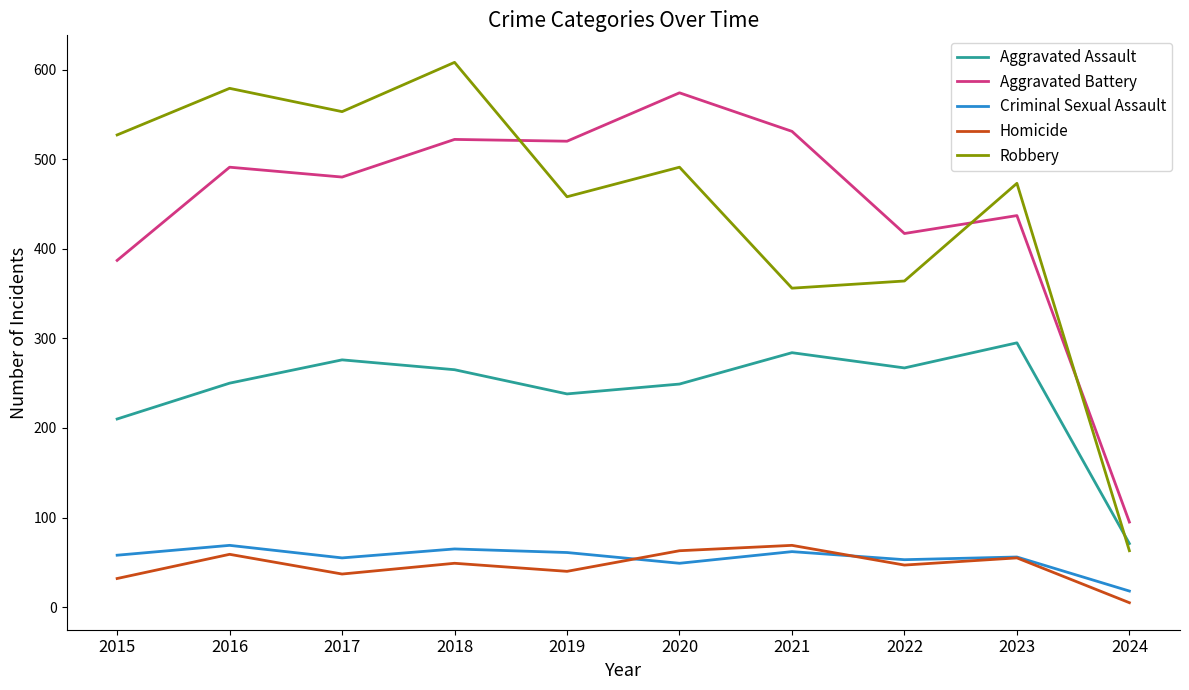

Which series has the widest spread of values?

Robbery